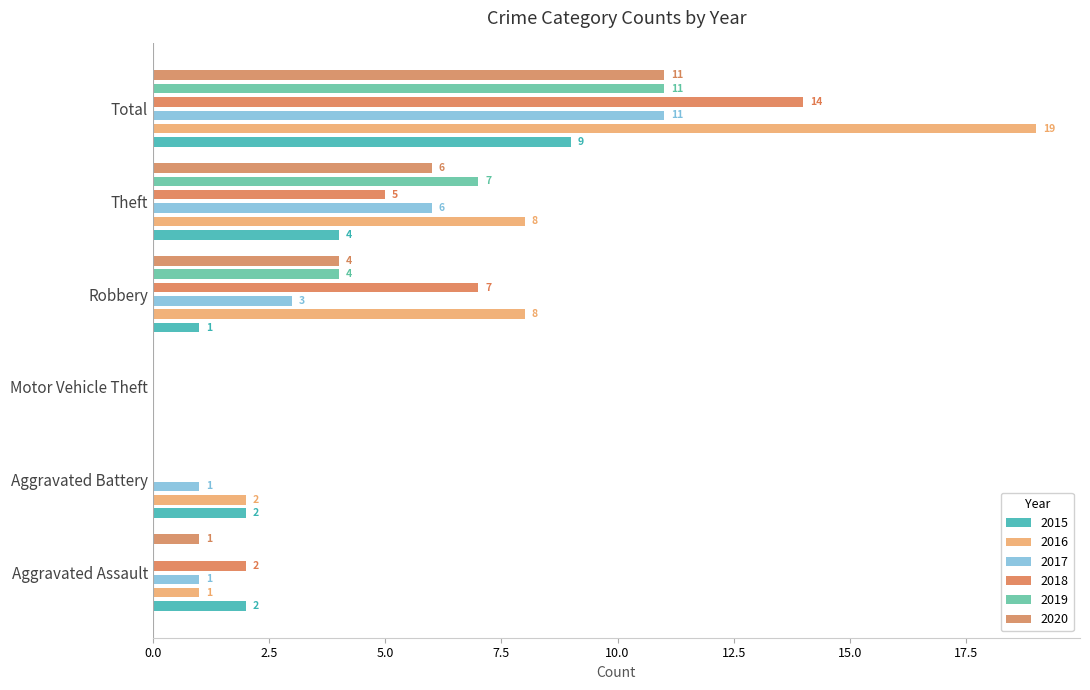

Are the bars horizontal?

Yes